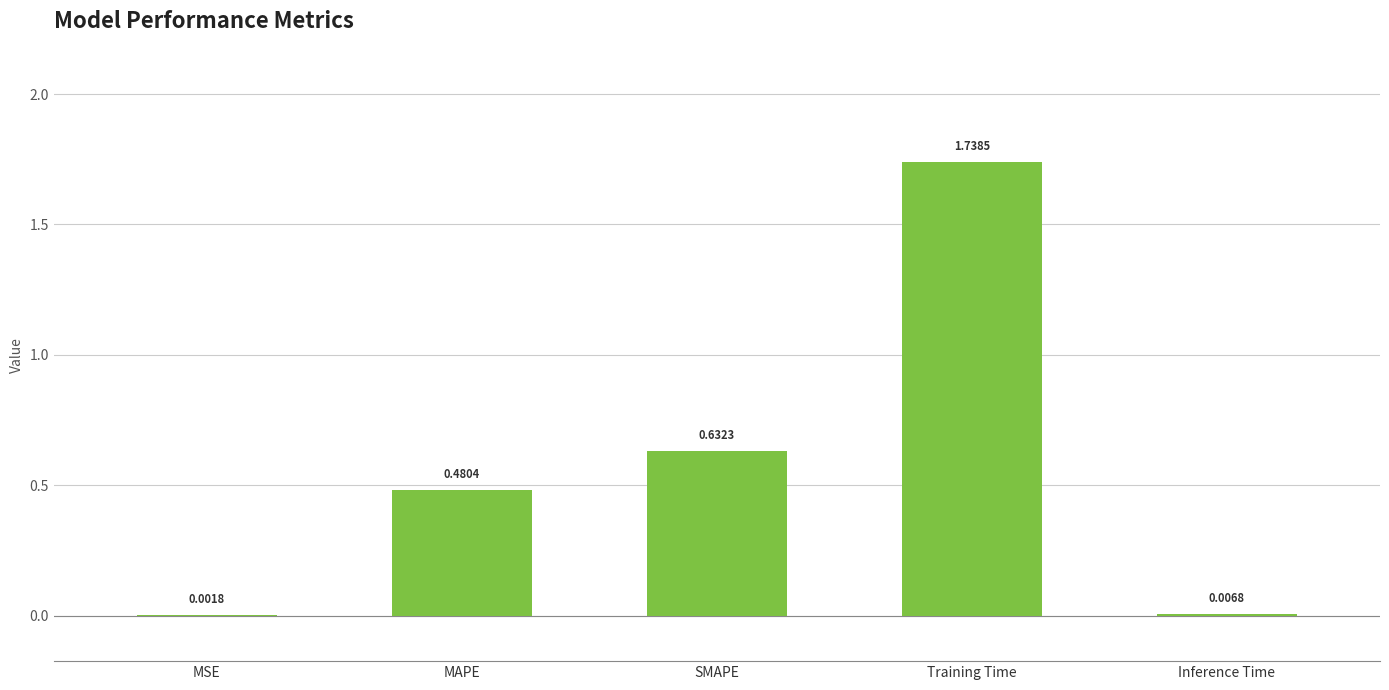

What is the sum of all values?

2.9